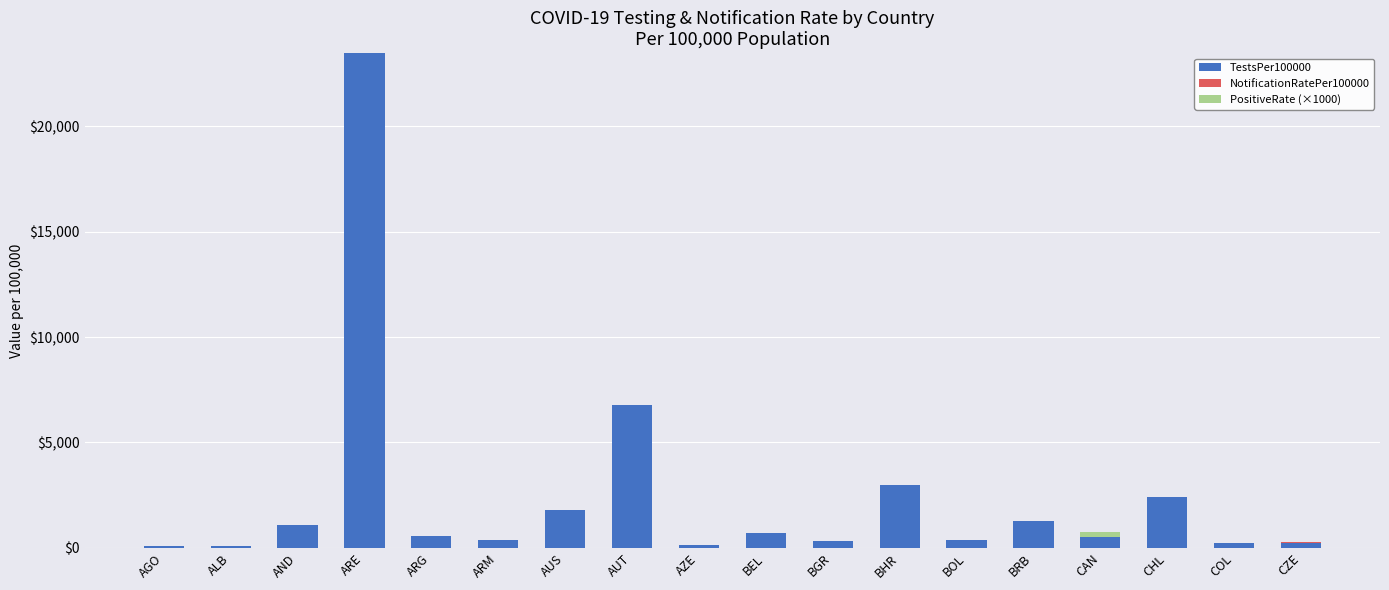

Where is TestsPer100000 nearest to the value 11769?

AUT